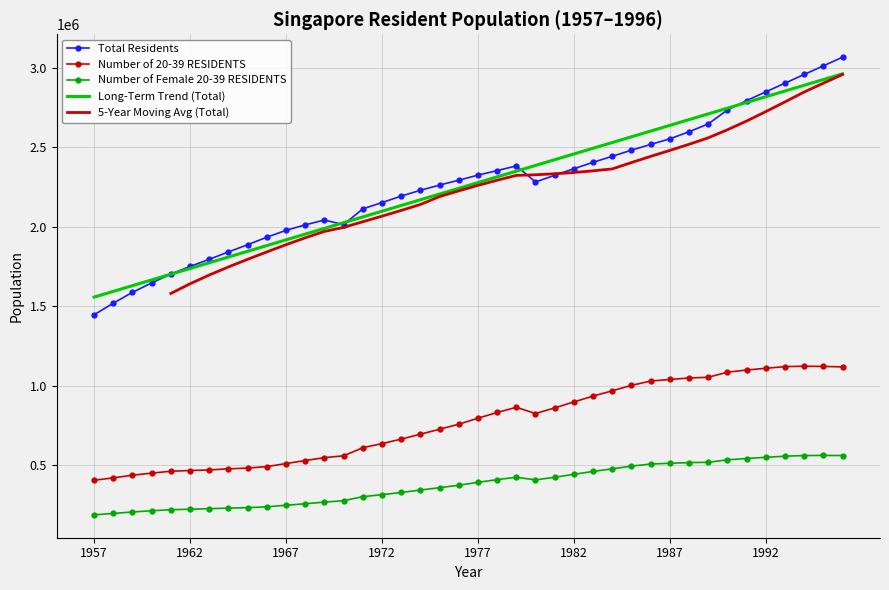

Reading left to right, what are all the values shown in this chart?

Total Residents: 1445929	1518800	1587200	1646400	1702400	1750200	1795000	1841600	1886900	1934400	1977600	2012000	2042500	2013563	2112900	2152400	2193000	2229800	2262600	2293300	2325300	2353600	2383500	2282125	2324403	2365707	2406165	2443705	2482615	2518598	2553864	2598458	2647627	2735868	2794704	2849754	2904547	2959350	3013515	3068132
Number of 20-39 RESIDENTS: 403626	419000	435500	448700	460600	465100	468600	475800	480400	489800	508800	527900	546000	557735	608500	634600	662700	693900	724800	756700	794500	830500	863100	823919	859494	897031	933889	967123	1001548	1028444	1038275	1047698	1052321	1084243	1097710	1109012	1119165	1121984	1120693	1117605
Number of Female 20-39 RESIDENTS: 185942	194800	204200	211500	218200	221300	224800	228200	231200	236500	246400	255800	266200	275008	300300	313000	326700	342100	356800	372400	390600	407700	422700	405890	422843	441178	459361	475642	492570	506003	510684	514905	516962	532335	540640	548235	555455	559329	560193	559429